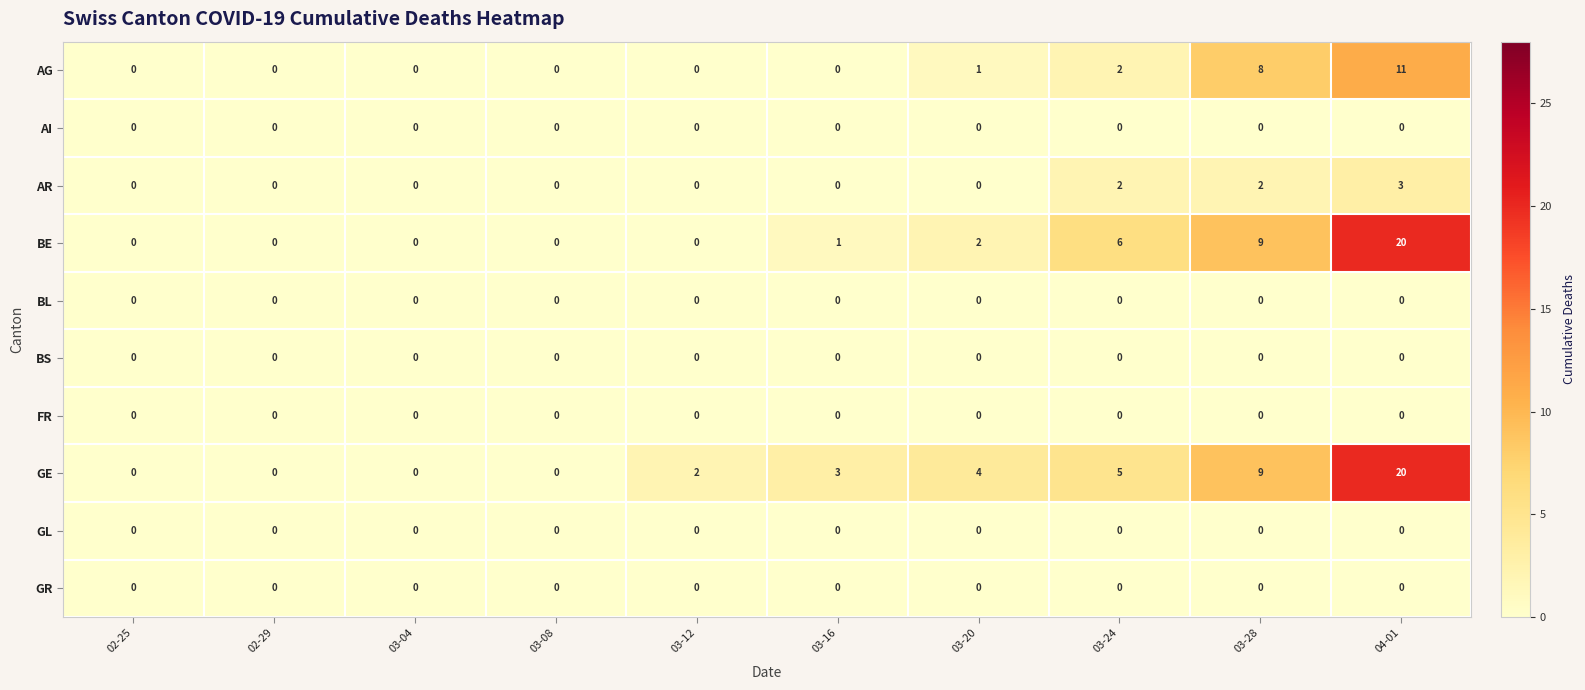

The value of GE at 03-12 is 2. True or false?

True